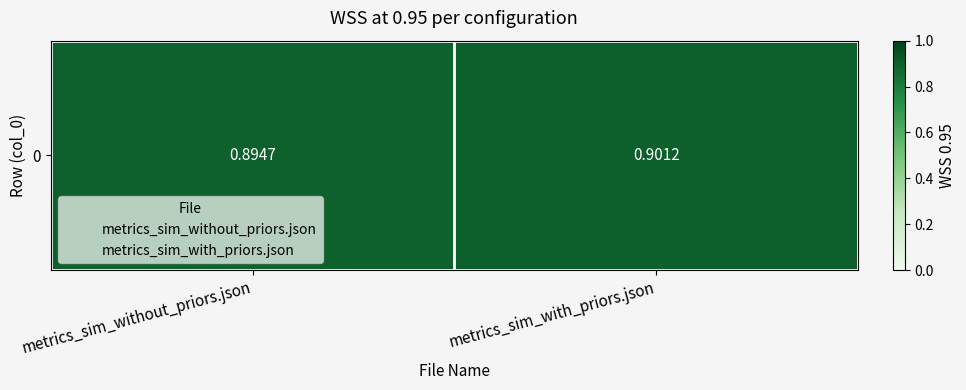

True or false: the data shows 0.9 at metrics_sim_with_priors.json.

True